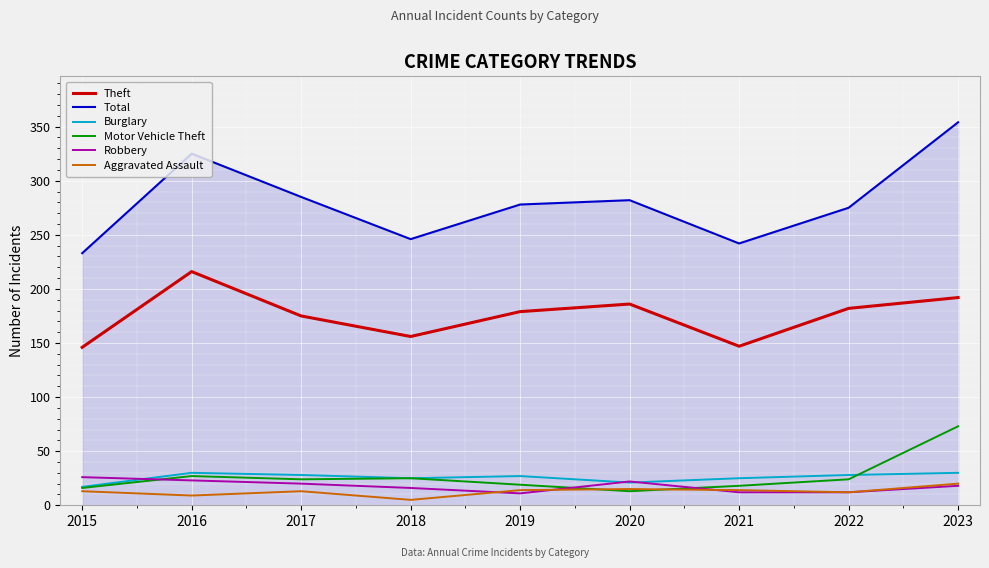

List the series in order of their peak value, lowest first.

Aggravated Assault, Robbery, Burglary, Motor Vehicle Theft, Theft, Total